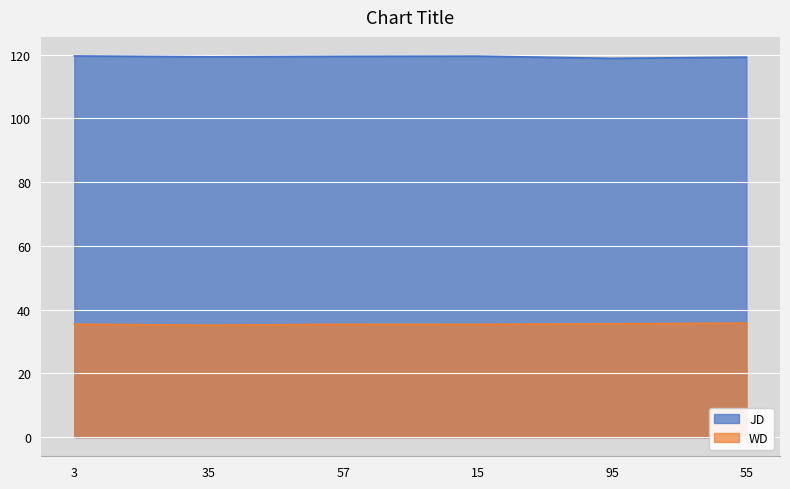

Reading right to left, list all the values displayed in this chart.

JD: 55=119.2	95=118.8	15=119.5	57=119.5	35=119.3	3=119.6
WD: 55=35.8	95=35.6	15=35.4	57=35.4	35=35.1	3=35.5